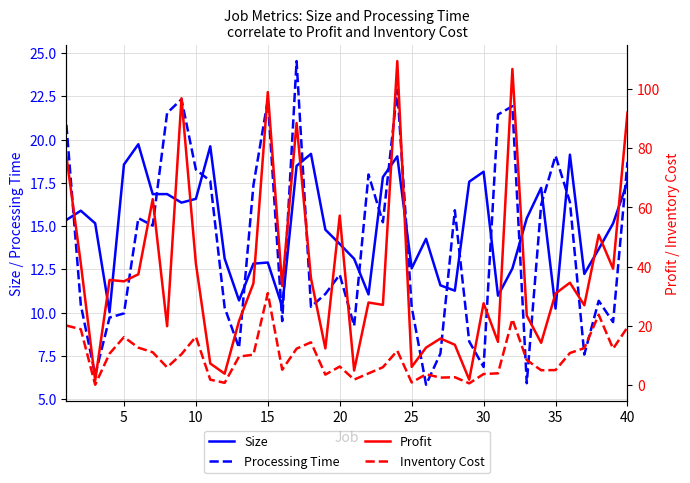

After their last crossing, which series has the higher values: Profit or Processing Time?

Profit